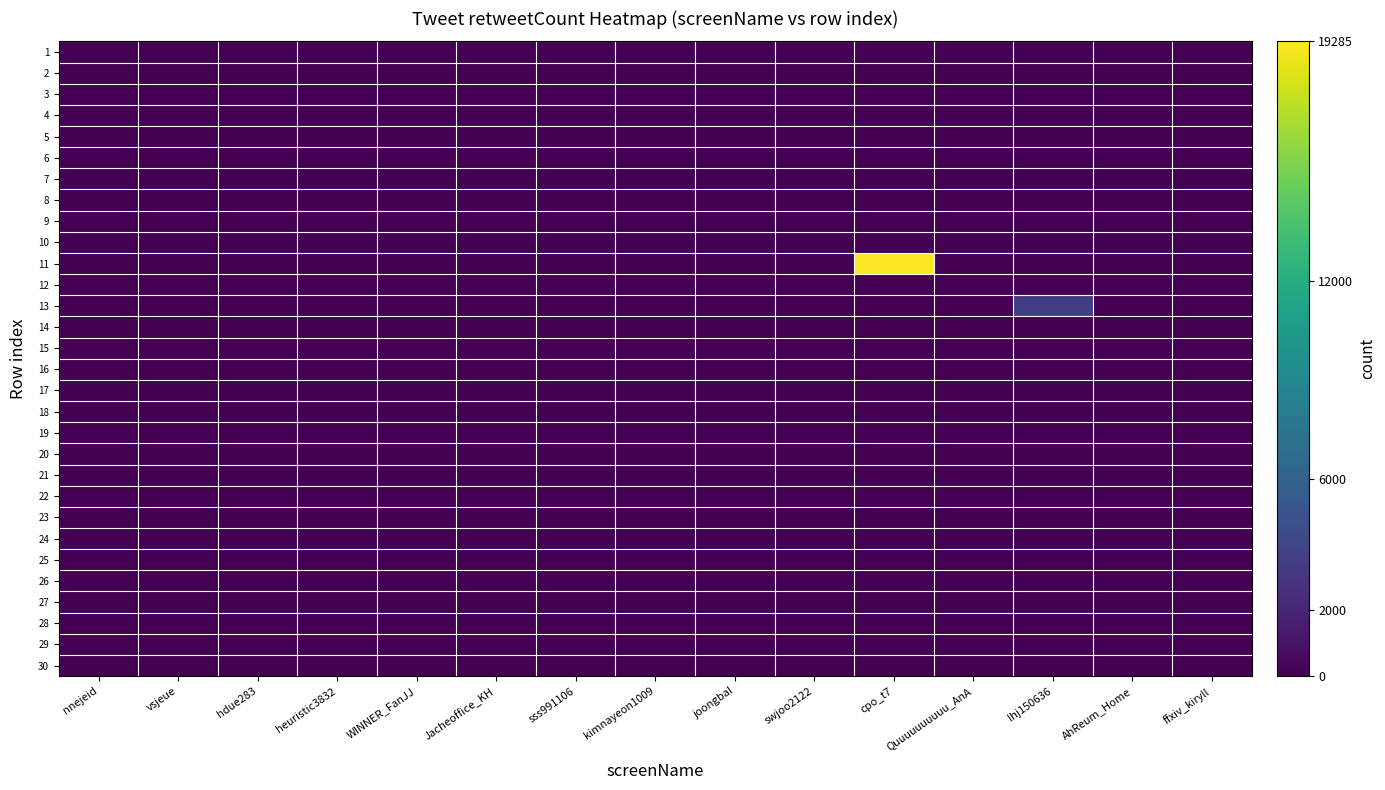

Rank the series at sss991106 from highest to lowest value.

1, 2, 3, 4, 5, 6, 7, 8, 9, 10, 11, 12, 13, 14, 15, 16, 17, 18, 19, 20, 21, 22, 23, 24, 25, 26, 27, 28, 29, 30